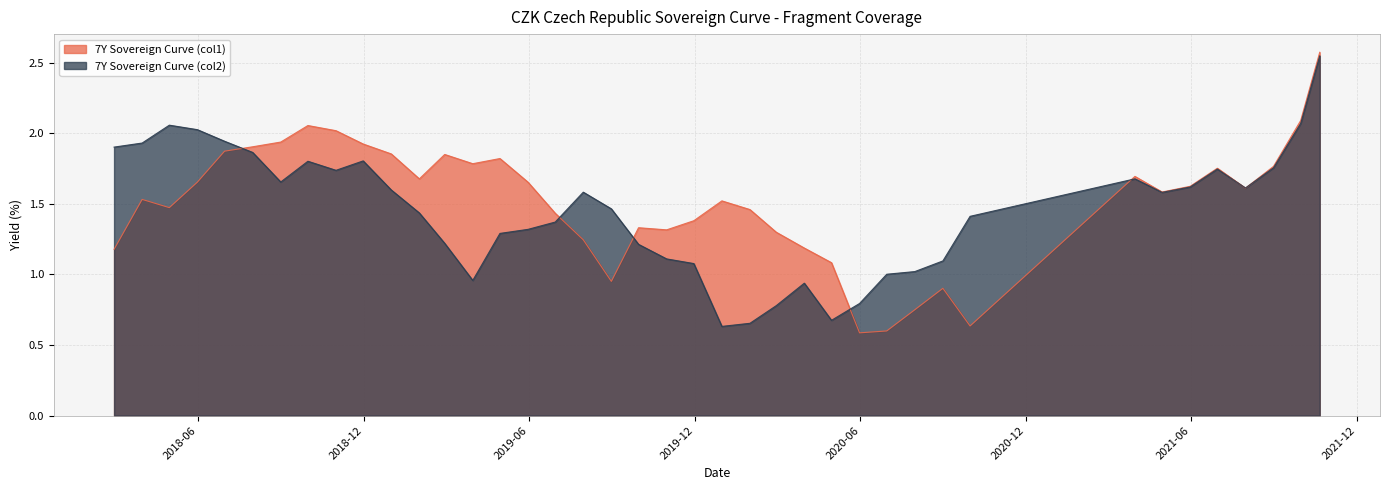

What is the difference between the 7Y Sovereign Curve (col2) values at 2020-03-31 and 2020-05-31?

0.1